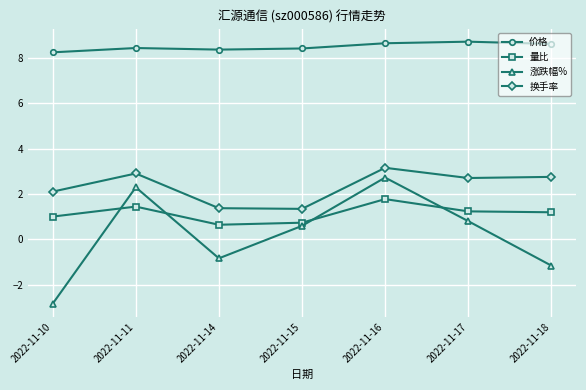

What is the maximum value shown in the chart?

8.7